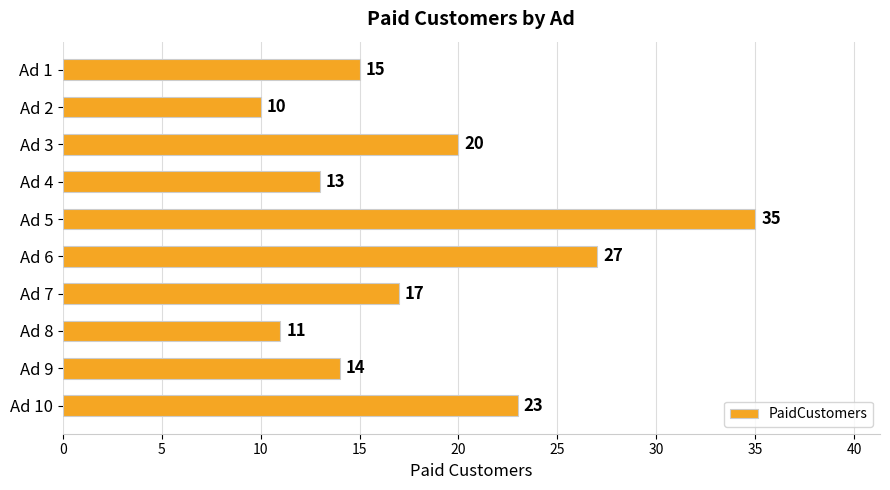

Count the number of data series in this chart.

1